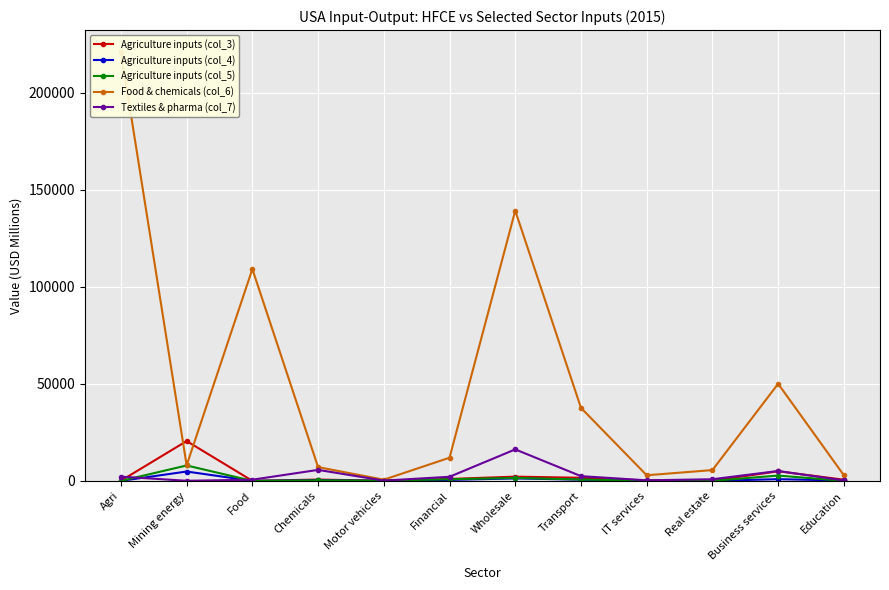

What is the approximate value of Food & chemicals (col_6) at Transport?

37654.6